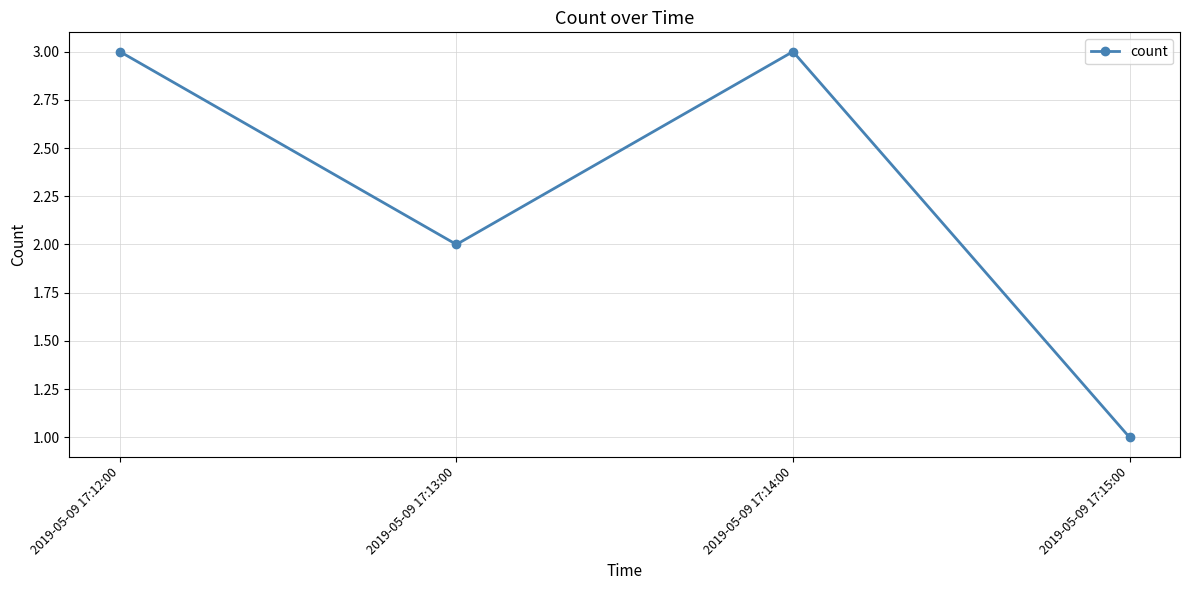

What is the sum of all values?

9